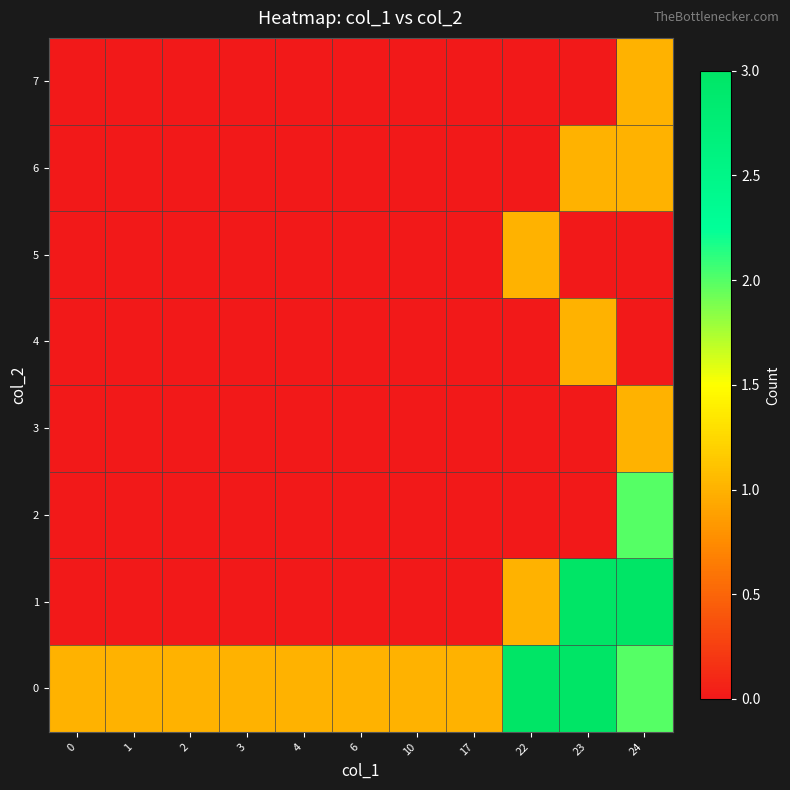

Between 1 and 23, which is larger?

23